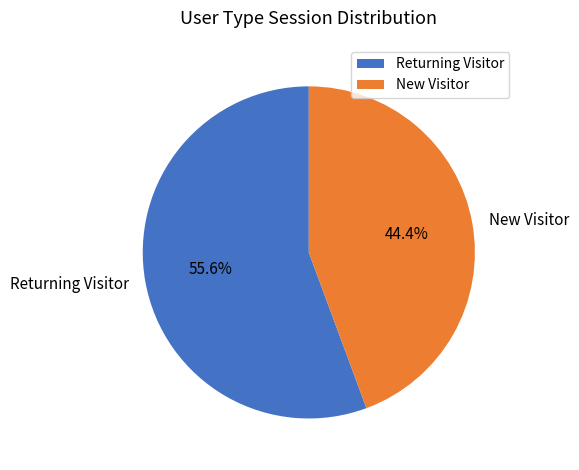

True or false: Returning Visitor accounts for 56% of the total.

True